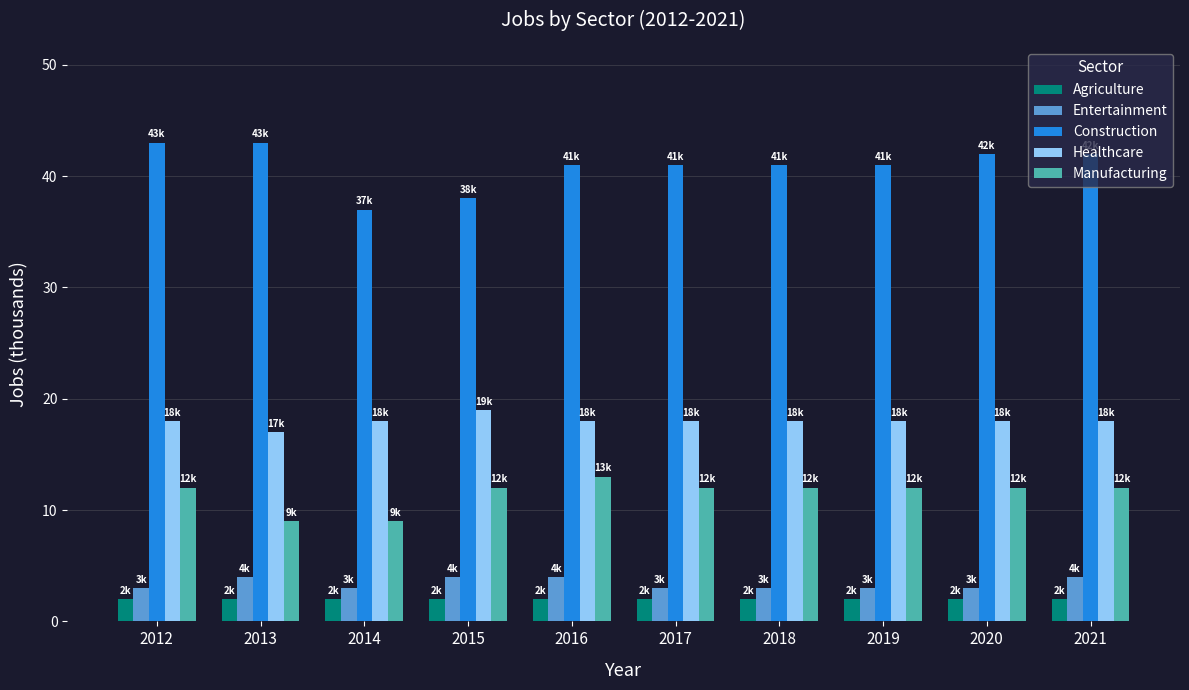

Which series changed the most between 2015 and 2016?

Construction